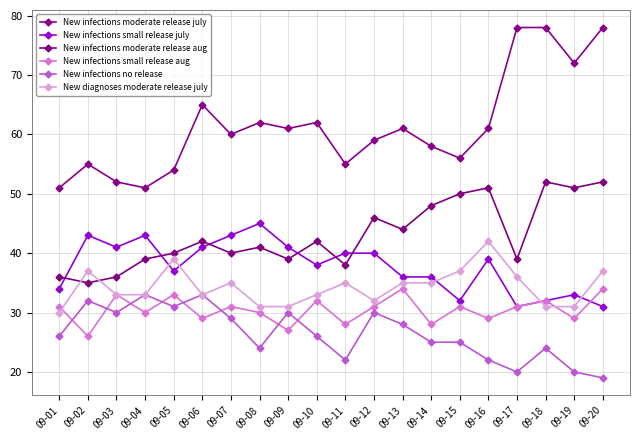

Reading left to right, extract all data points from this chart.

New infections moderate release july: 09-01=51	09-02=55	09-03=52	09-04=51	09-05=54	09-06=65	09-07=60	09-08=62	09-09=61	09-10=62	09-11=55	09-12=59	09-13=61	09-14=58	09-15=56	09-16=61	09-17=78	09-18=78	09-19=72	09-20=78
New infections small release july: 09-01=34	09-02=43	09-03=41	09-04=43	09-05=37	09-06=41	09-07=43	09-08=45	09-09=41	09-10=38	09-11=40	09-12=40	09-13=36	09-14=36	09-15=32	09-16=39	09-17=31	09-18=32	09-19=33	09-20=31
New infections moderate release aug: 09-01=36	09-02=35	09-03=36	09-04=39	09-05=40	09-06=42	09-07=40	09-08=41	09-09=39	09-10=42	09-11=38	09-12=46	09-13=44	09-14=48	09-15=50	09-16=51	09-17=39	09-18=52	09-19=51	09-20=52
New infections small release aug: 09-01=31	09-02=26	09-03=33	09-04=30	09-05=33	09-06=29	09-07=31	09-08=30	09-09=27	09-10=32	09-11=28	09-12=31	09-13=34	09-14=28	09-15=31	09-16=29	09-17=31	09-18=32	09-19=29	09-20=34
New infections no release: 09-01=26	09-02=32	09-03=30	09-04=33	09-05=31	09-06=33	09-07=29	09-08=24	09-09=30	09-10=26	09-11=22	09-12=30	09-13=28	09-14=25	09-15=25	09-16=22	09-17=20	09-18=24	09-19=20	09-20=19
New diagnoses moderate release july: 09-01=30	09-02=37	09-03=33	09-04=33	09-05=39	09-06=33	09-07=35	09-08=31	09-09=31	09-10=33	09-11=35	09-12=32	09-13=35	09-14=35	09-15=37	09-16=42	09-17=36	09-18=31	09-19=31	09-20=37